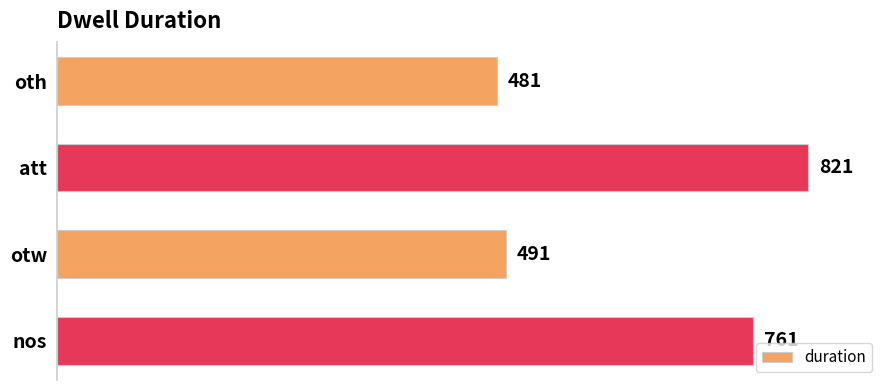

Rank the categories by value from lowest to highest.

oth, otw, nos, att